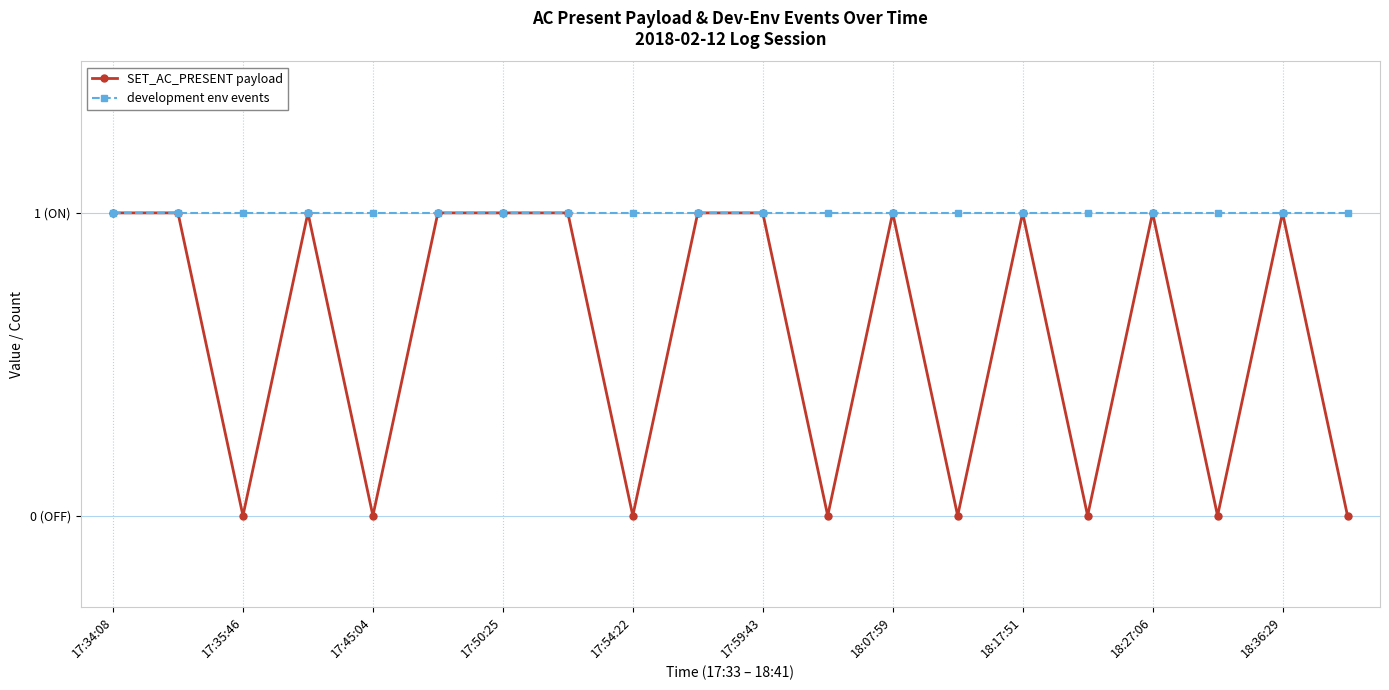

What are all the series names shown in the legend?

SET_AC_PRESENT payload, development env events